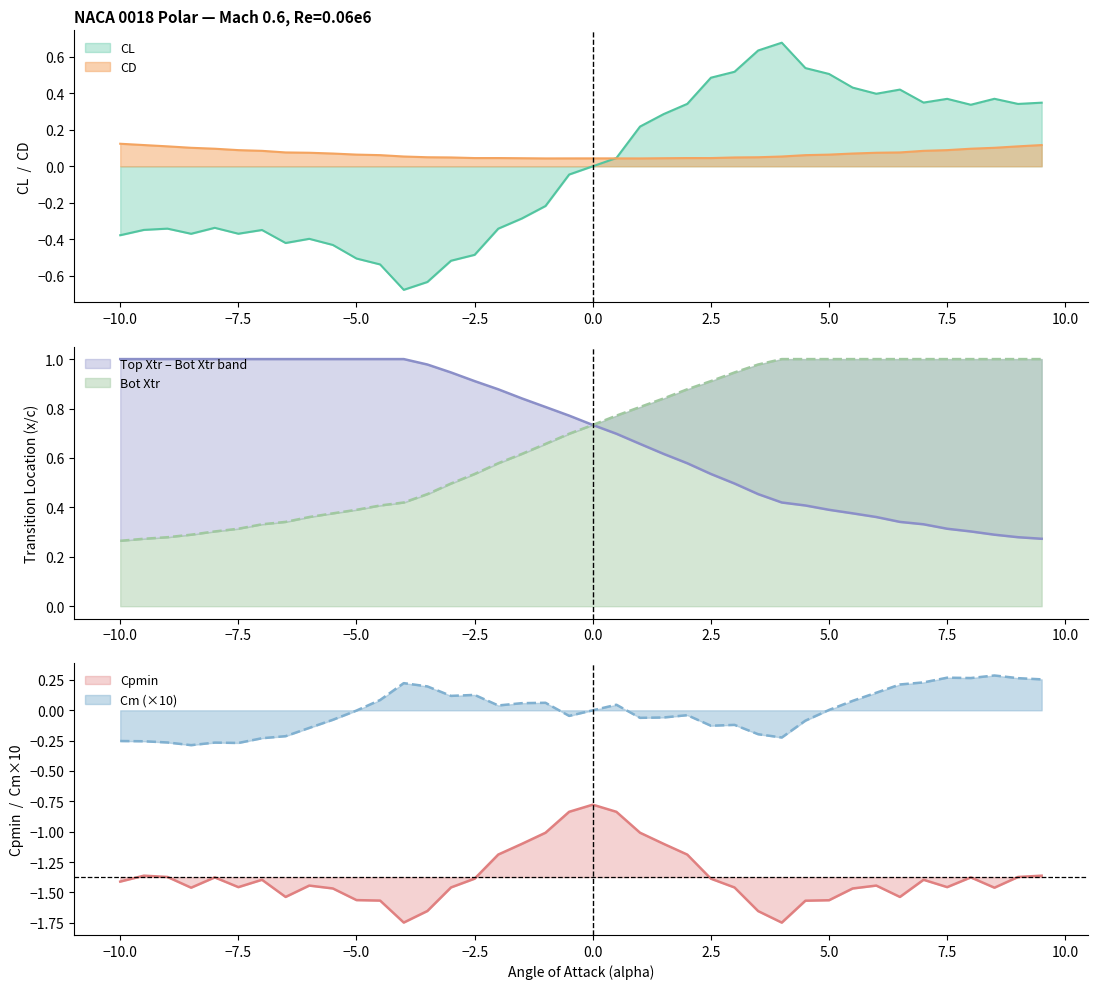

Rank the series by their maximum value, from highest to lowest.

Top Xtr, Bot Xtr, CL, Cm, CD, Cpmin